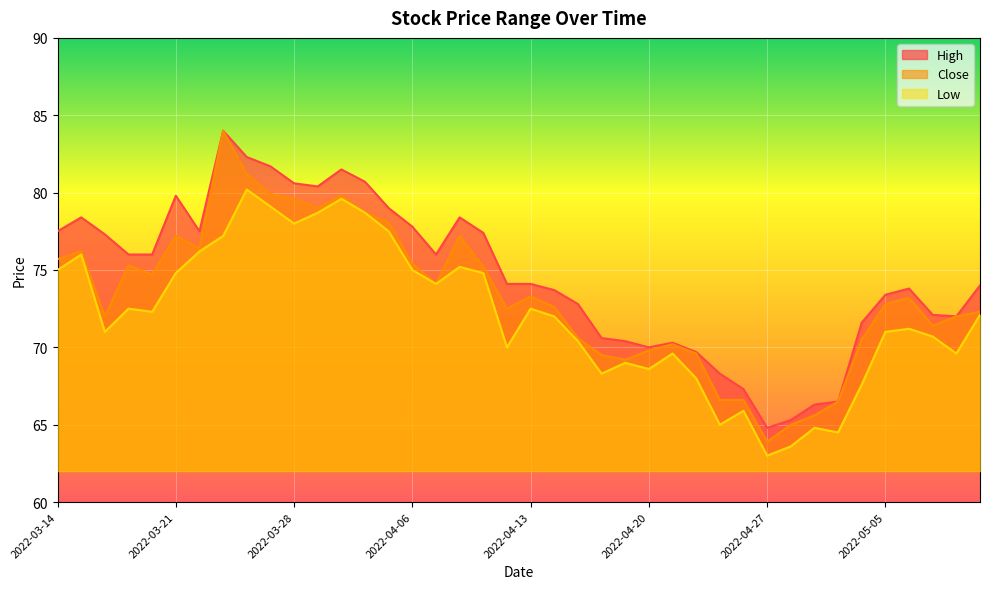

Which series has the largest total across all categories?

High